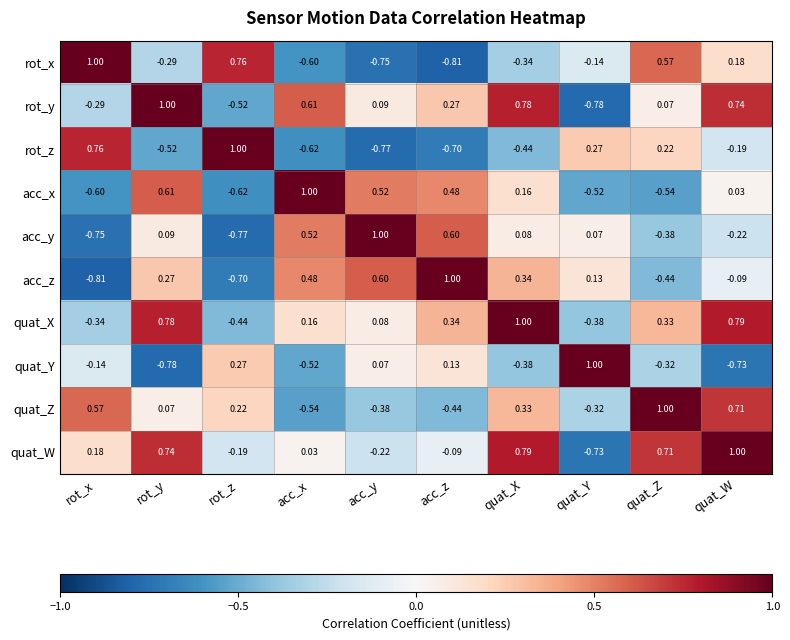

Is the value of acc_y at quat_Z greater than the value of rot_y at rot_z?

Yes